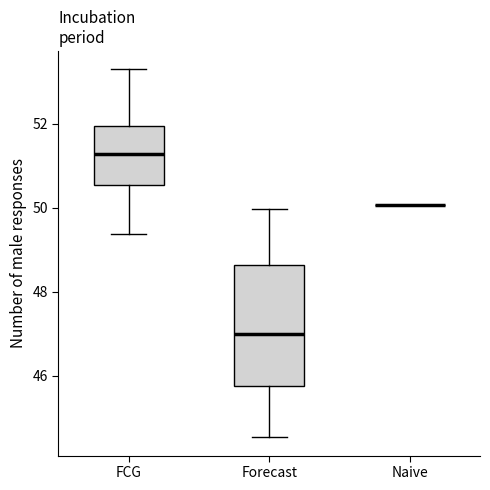

Reading left to right, read every box against the y-axis: the position of its median line, the range the box covers, and the ends of its whiskers. The values are not printed on the chart, so give them approximately, as read against the axis.

FCG: median 51.2, box 50.6 to 52.0, whiskers 49.4 to 53.4
Forecast: median 47.0, box 45.8 to 48.6, whiskers 44.6 to 50.0
Naive: box collapsed to a line at 50.0, whiskers 50.0 to 50.0